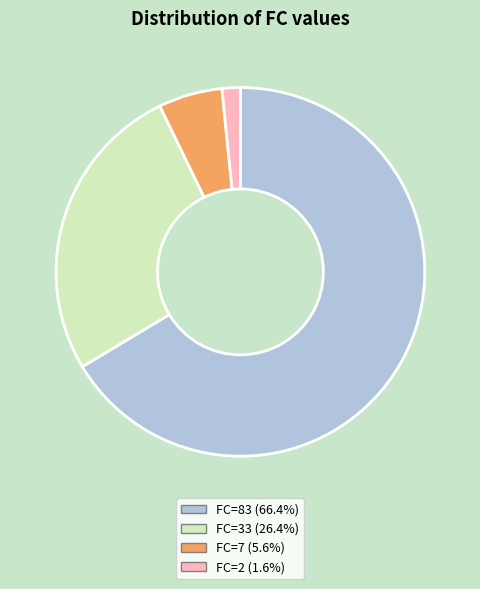

How many slices are in this pie chart?

4